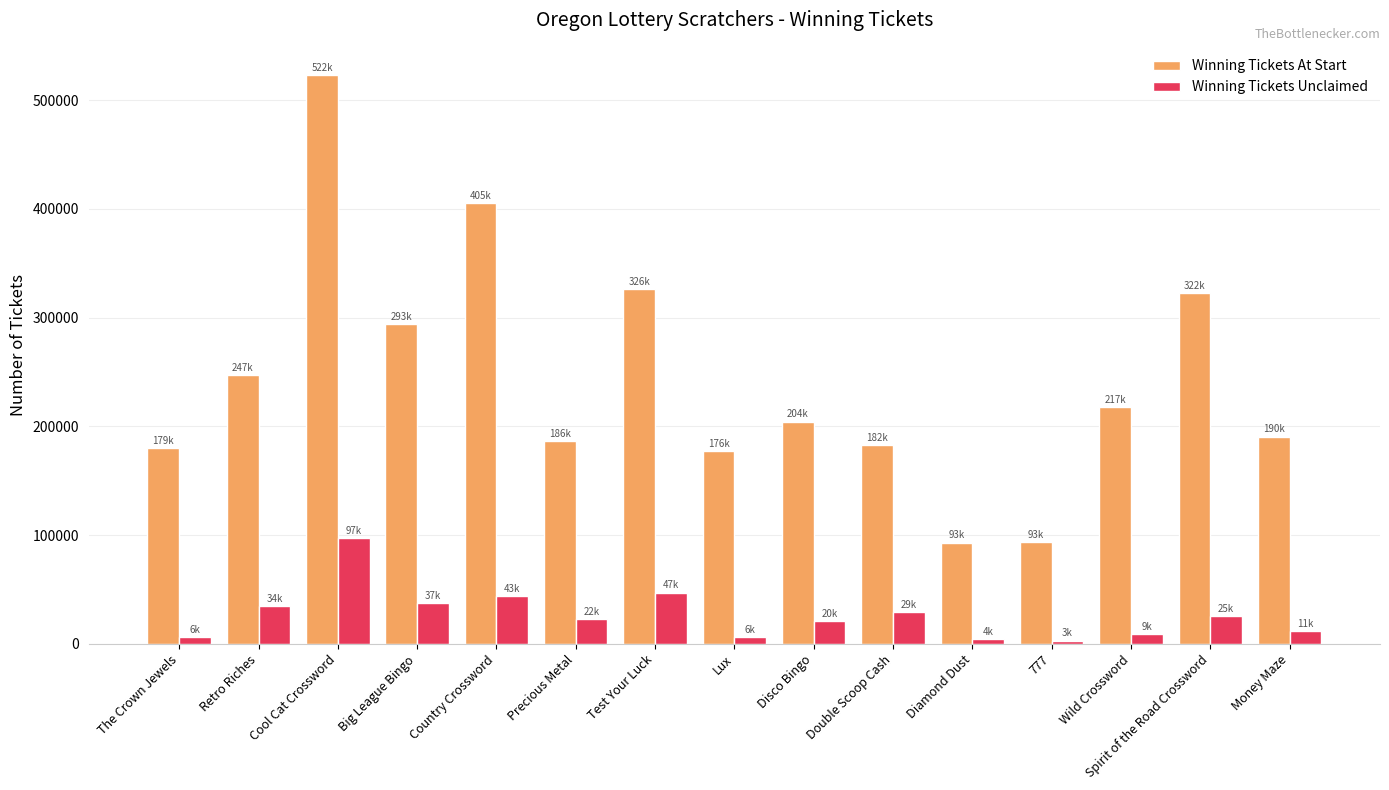

What is the minimum value for Winning Tickets At Start?

93159